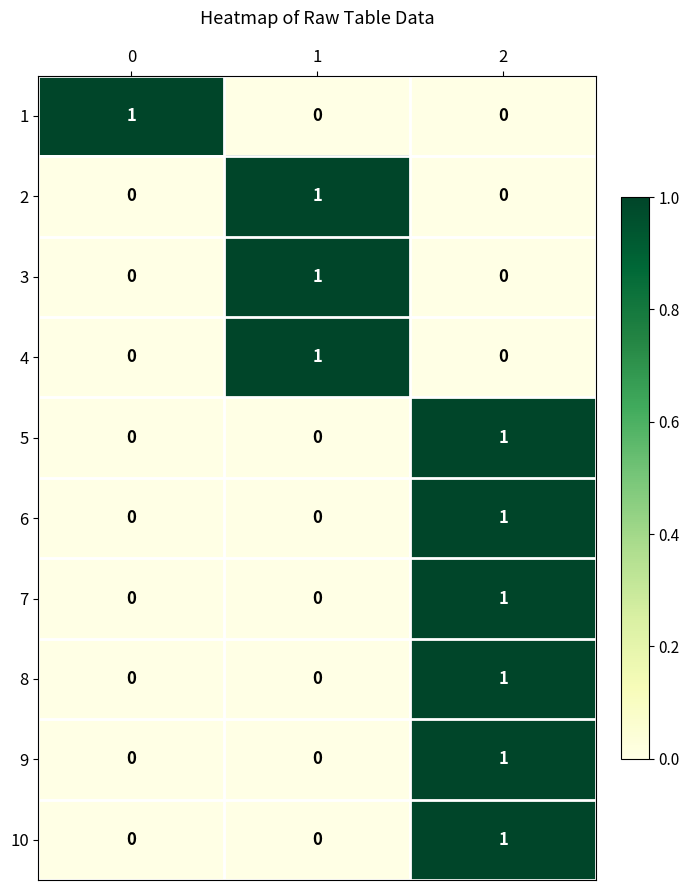

True or false: 3 has a value of 0 at 0.

True